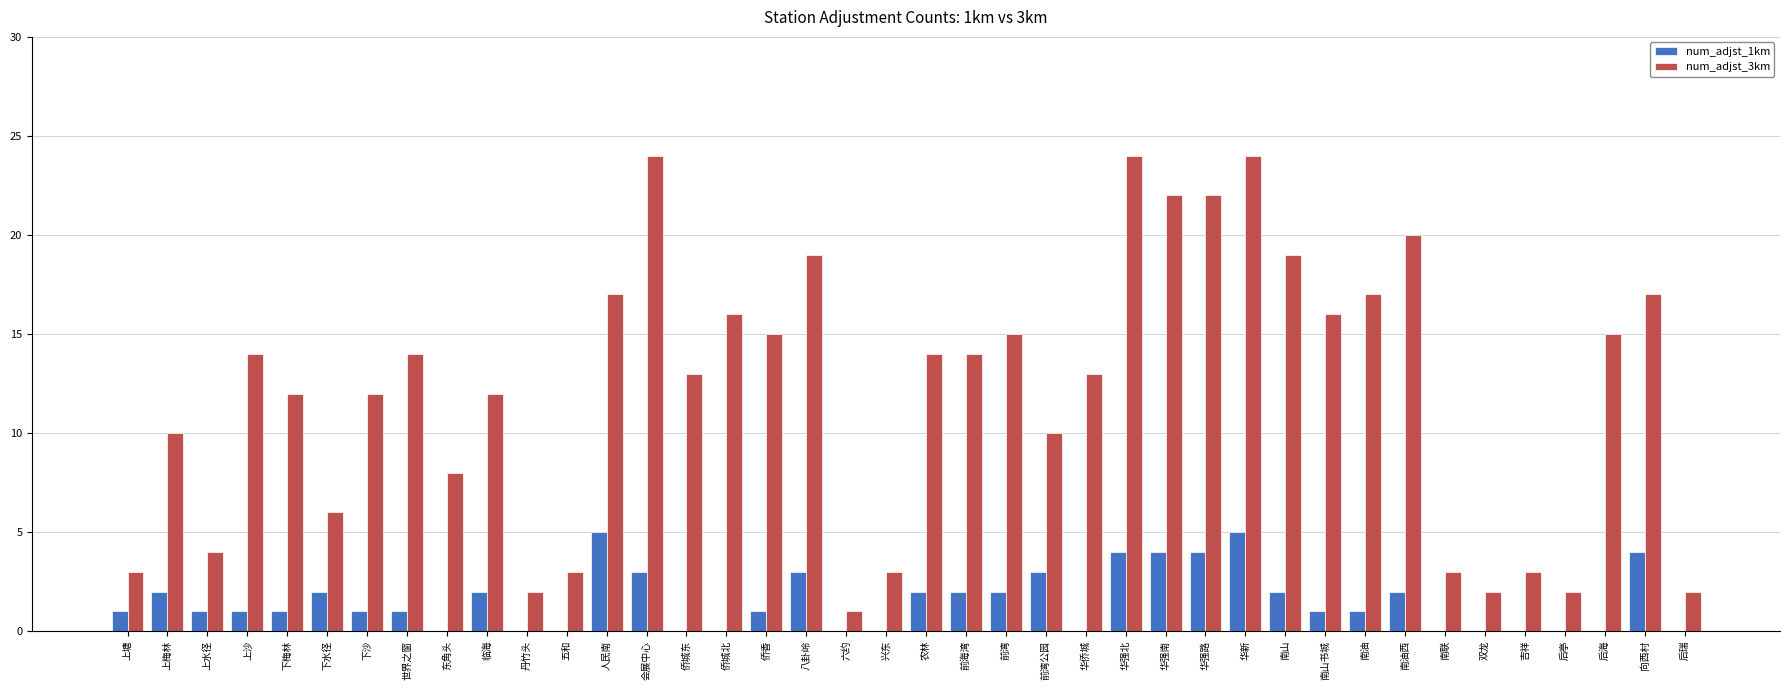

Which series has the largest total across all categories?

num_adjst_3km